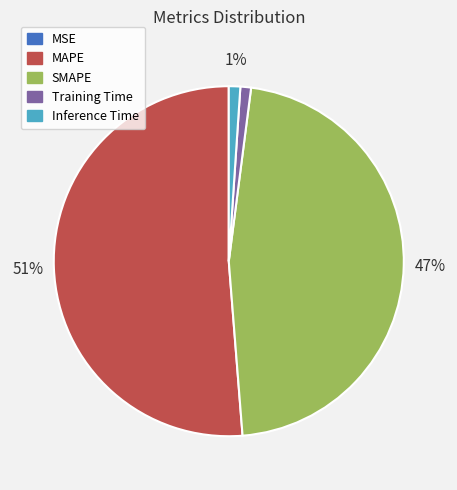

What is the largest slice in the pie chart?

MAPE